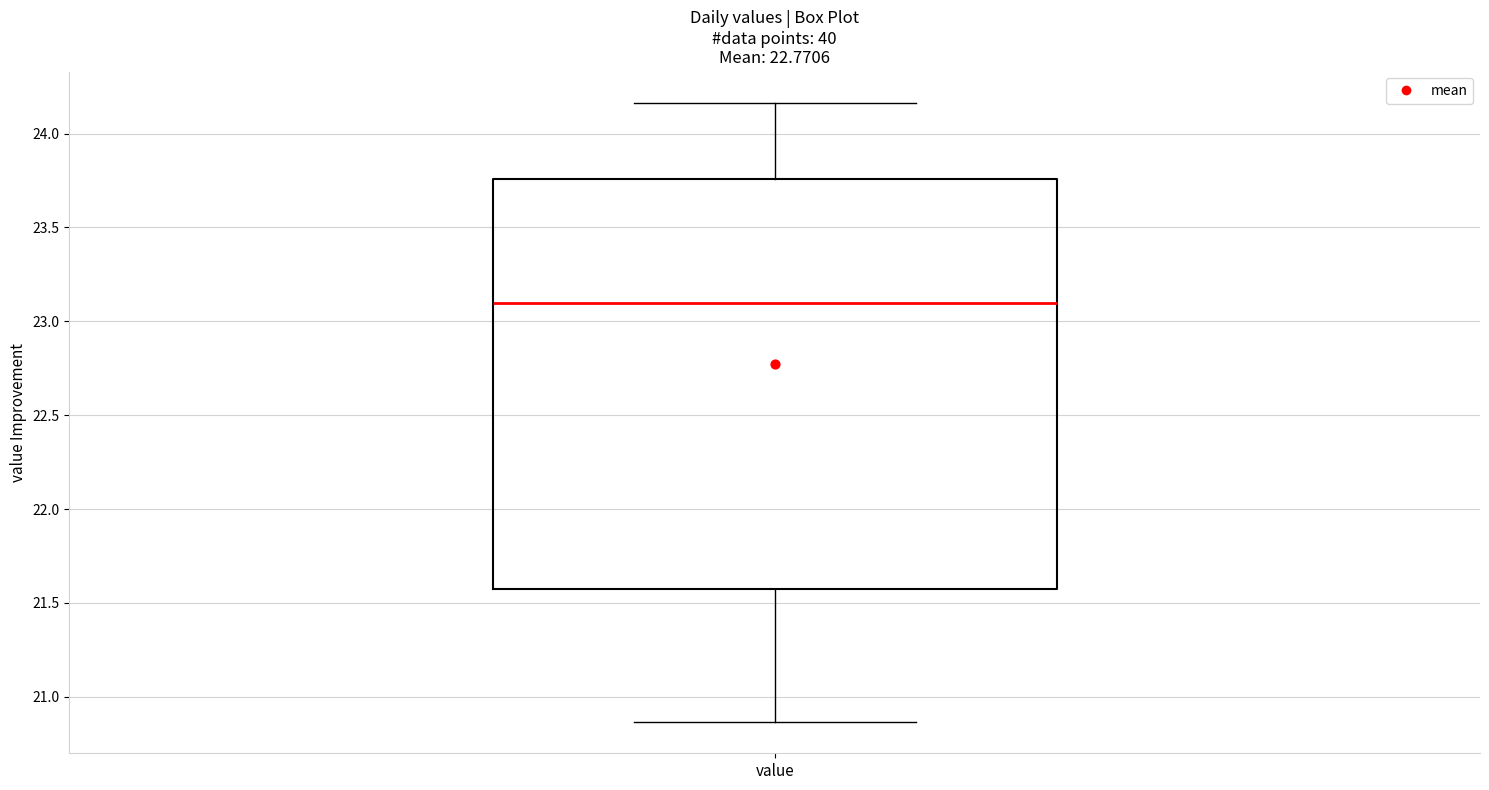

Transcribe this box plot: give where the median line is, the range the box spans, and where the two whiskers end, as read against the y-axis. The values are not printed on the chart, so give them approximately, as read against the axis.

median 23.10, box 21.55 to 23.75, whiskers 20.85 to 24.15